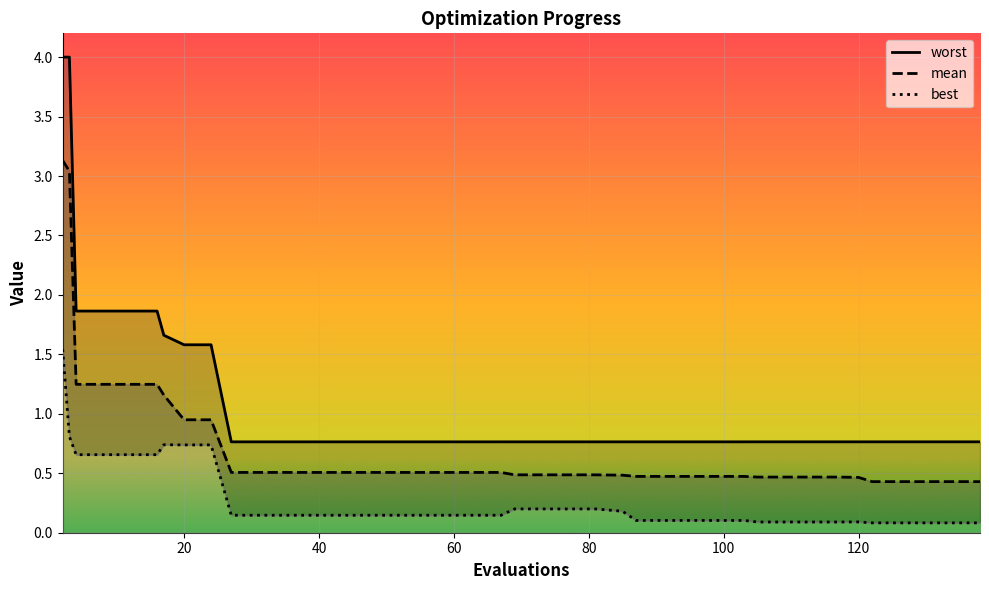

What is the spread (max minus min) of values at 91?

0.7